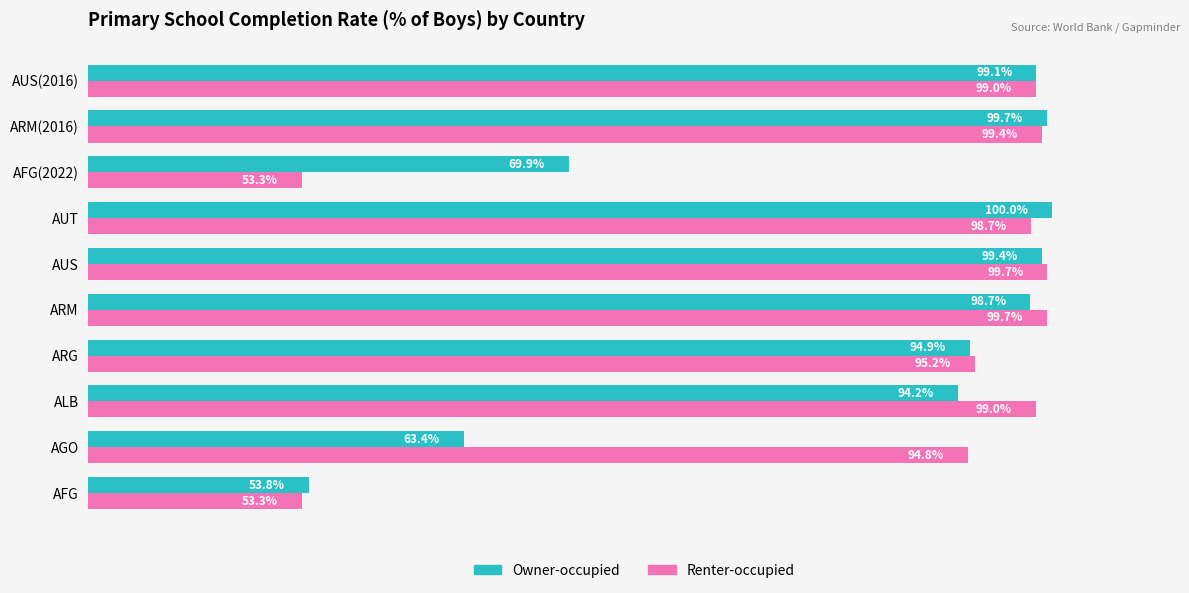

Which series has the largest total across all categories?

Renter-occupied